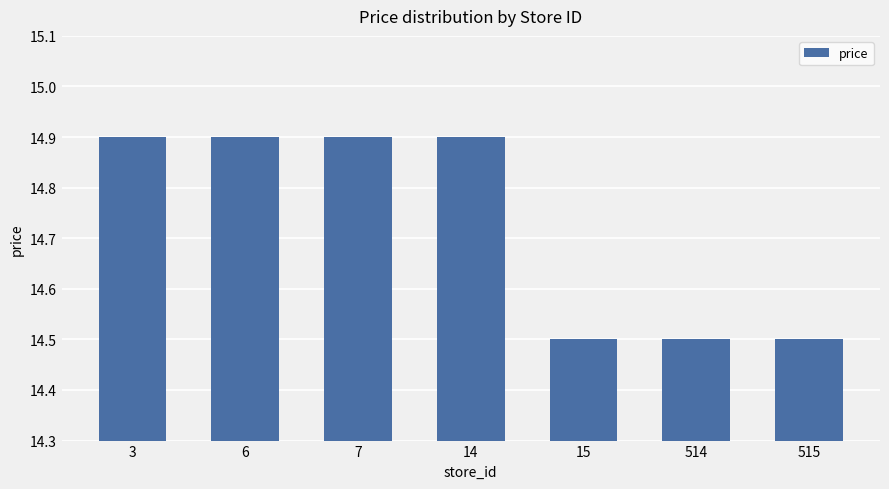

What is the difference between the maximum and second lowest values?

0.4